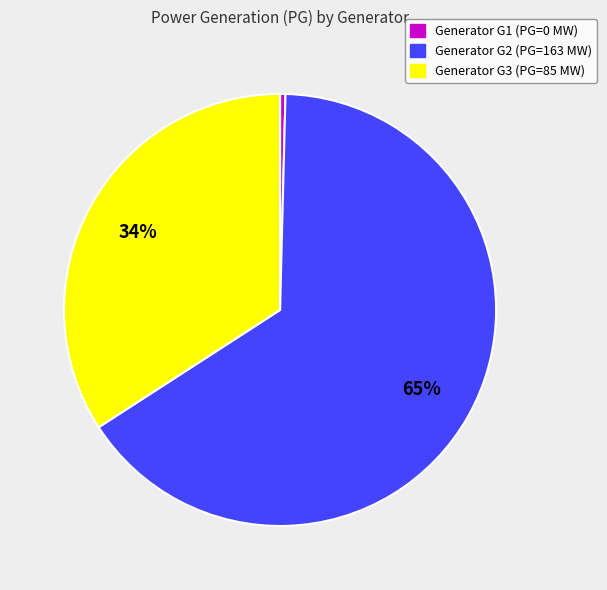

To the nearest percent, what is the average slice percentage?

33%